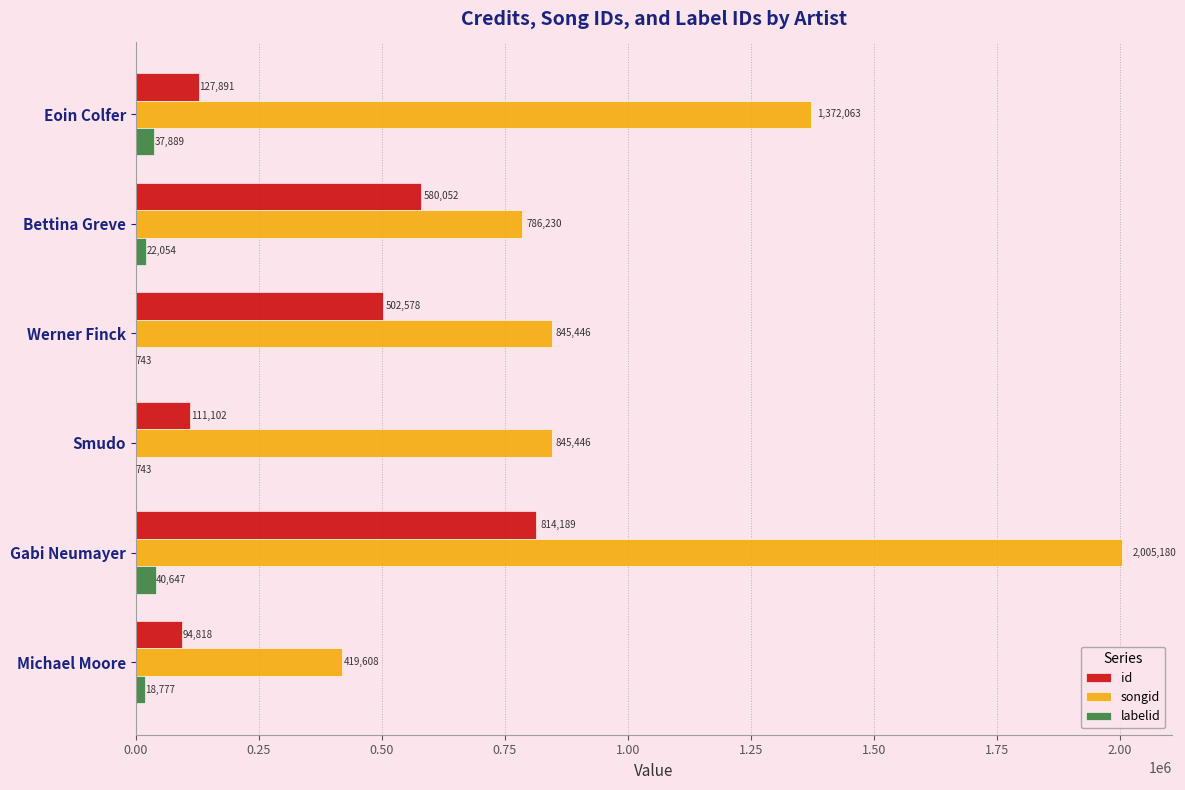

What is the maximum value shown in the chart?

2005180